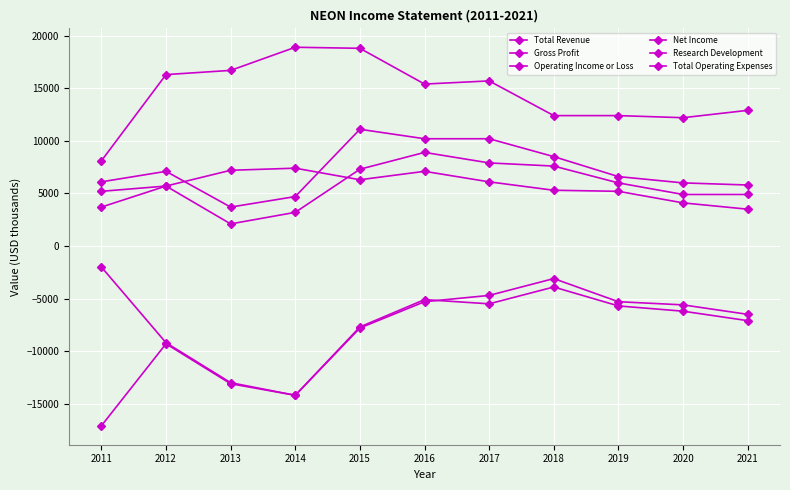

Reading right to left, transcribe all the data shown in this chart.

Total Revenue: 5800	6000	6600	8500	10200	10200	11100	4700	3700	7100	6100
Gross Profit: 4900	4900	6000	7600	7900	8900	7300	3200	2100	5700	5200
Operating Income or Loss: -7100	-6200	-5700	-3900	-5500	-5100	-7700	-14200	-13000	-9200	-2000
Net Income: -6500	-5600	-5300	-3100	-4700	-5300	-7800	-14200	-13100	-9300	-17100
Research Development: 3500	4100	5200	5300	6100	7100	6300	7400	7200	5700	3700
Total Operating Expenses: 12900	12200	12400	12400	15700	15400	18800	18900	16700	16300	8100